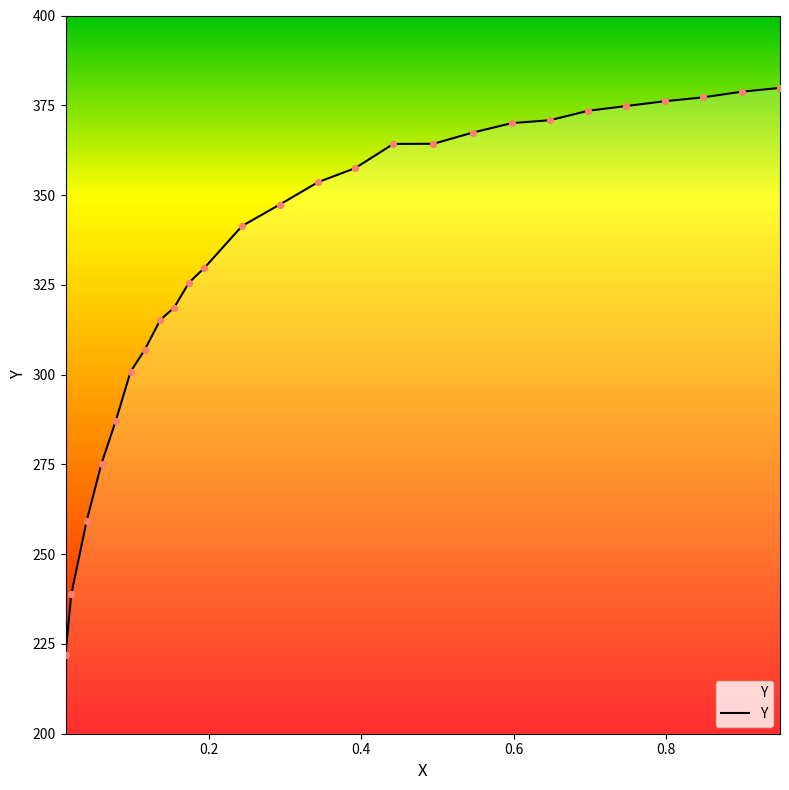

What is the maximum value shown in the chart?

379.8